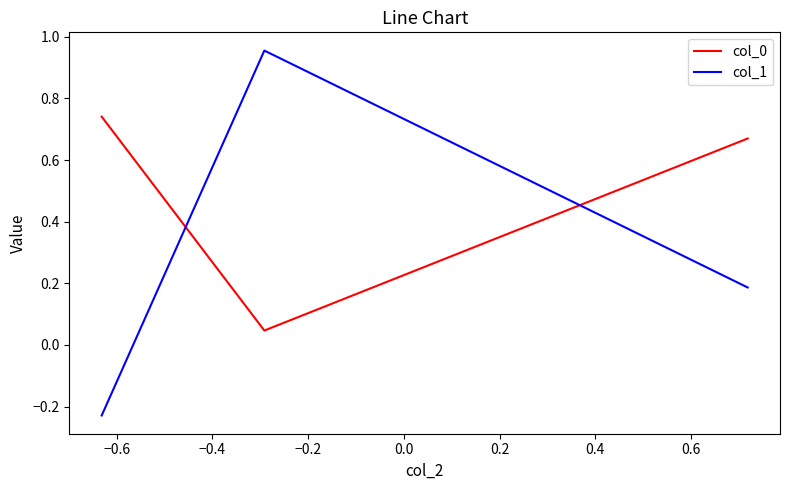

At how many categories does at least one series exceed 0?

3